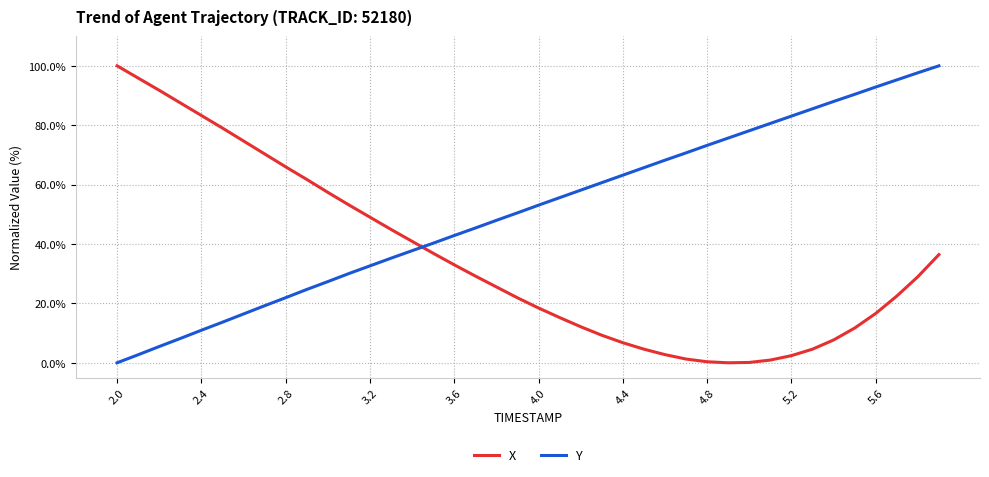

How many intersections are there between X and Y?

1